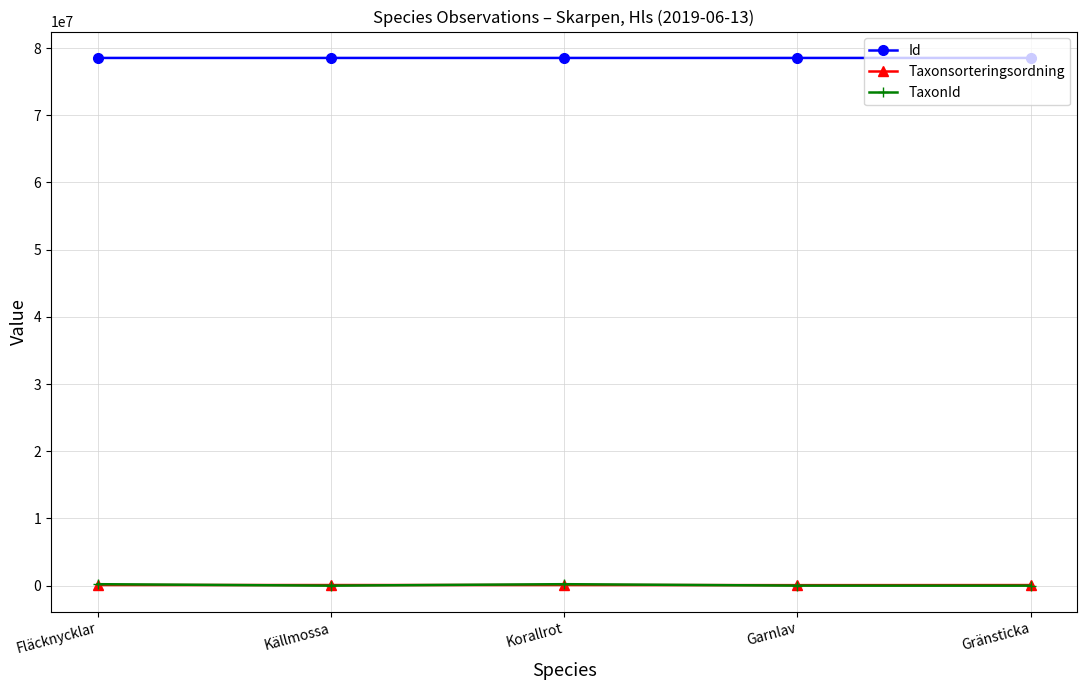

What is the sum of all Taxonsorteringsordning values?

453918